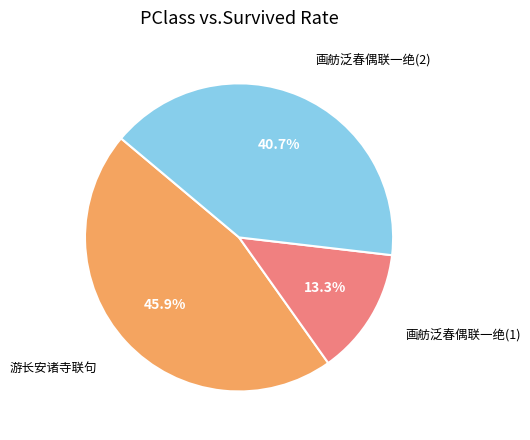

Does any single category account for the majority?

No